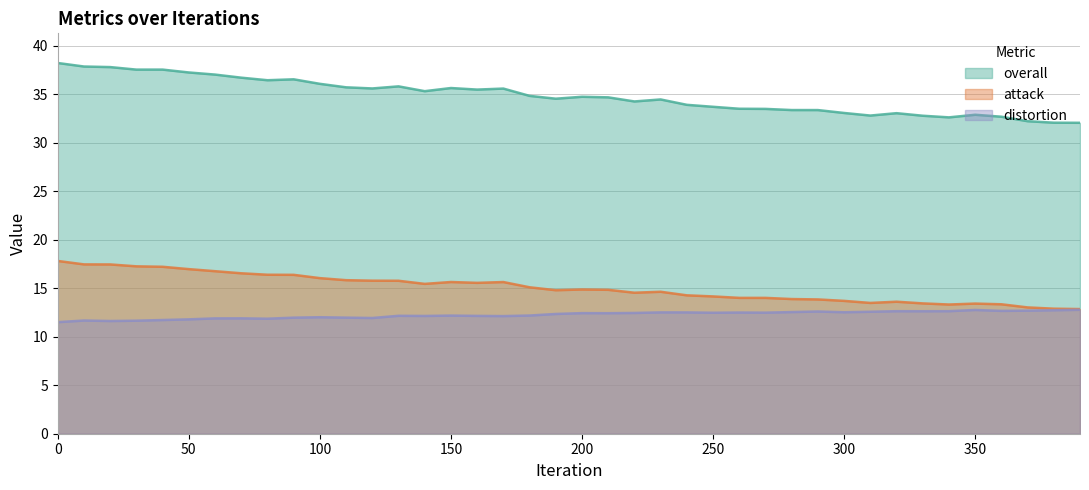

Which series has the widest spread of values?

overall